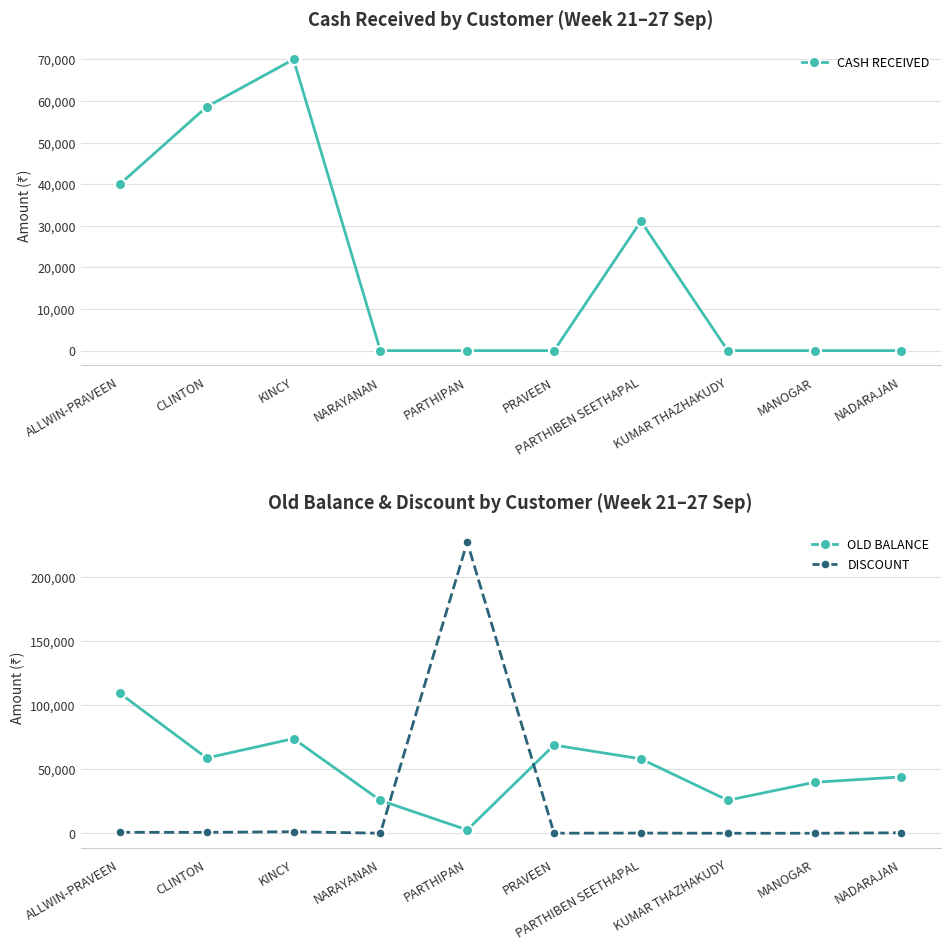

True or false: DISCOUNT has more than 2 points higher than both neighbors.

True